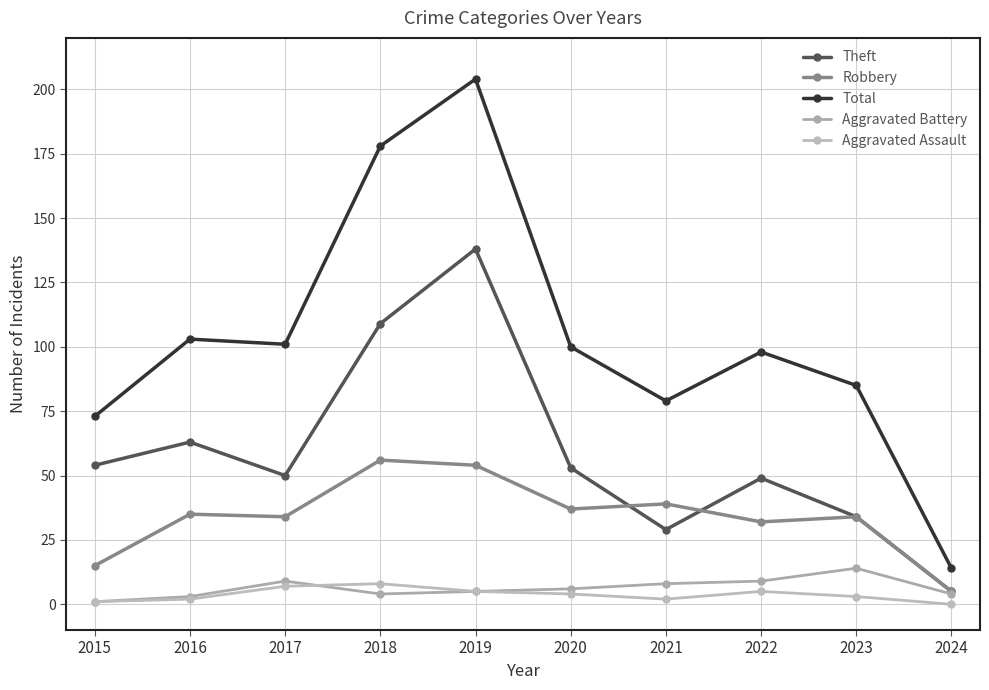

Which category has the highest value in the Robbery series?

2018